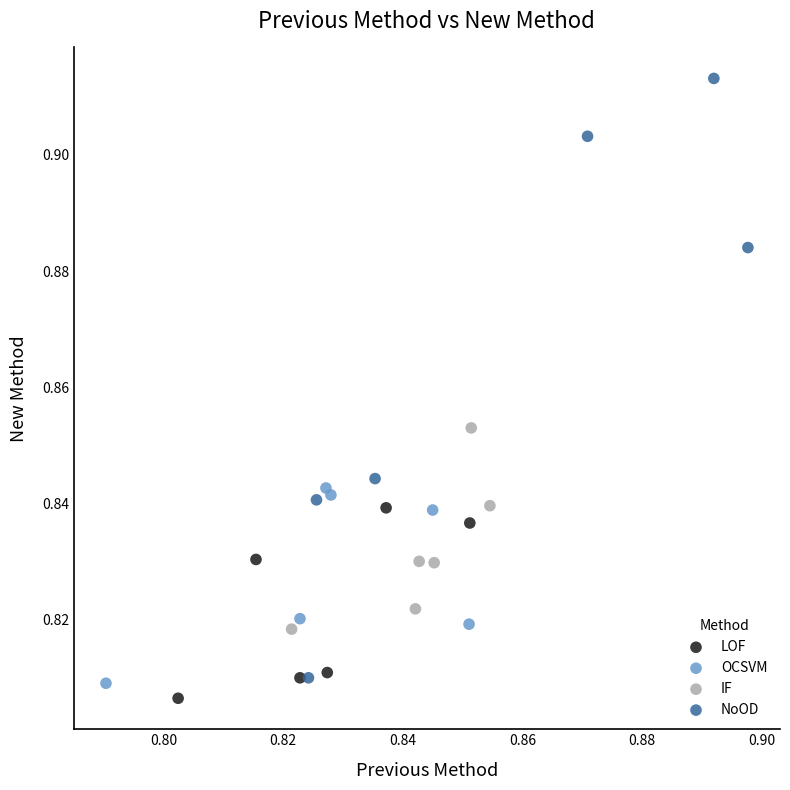

Which series has the widest spread of Y values?

NoOD